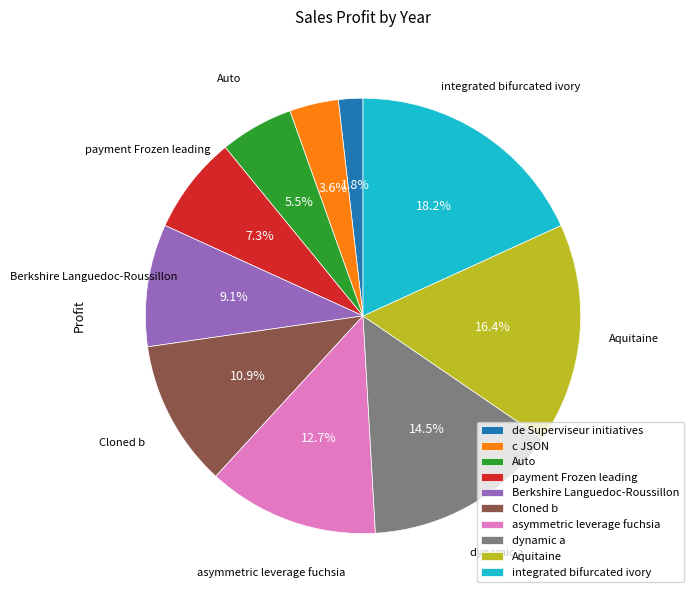

How many slices are in this pie chart?

10